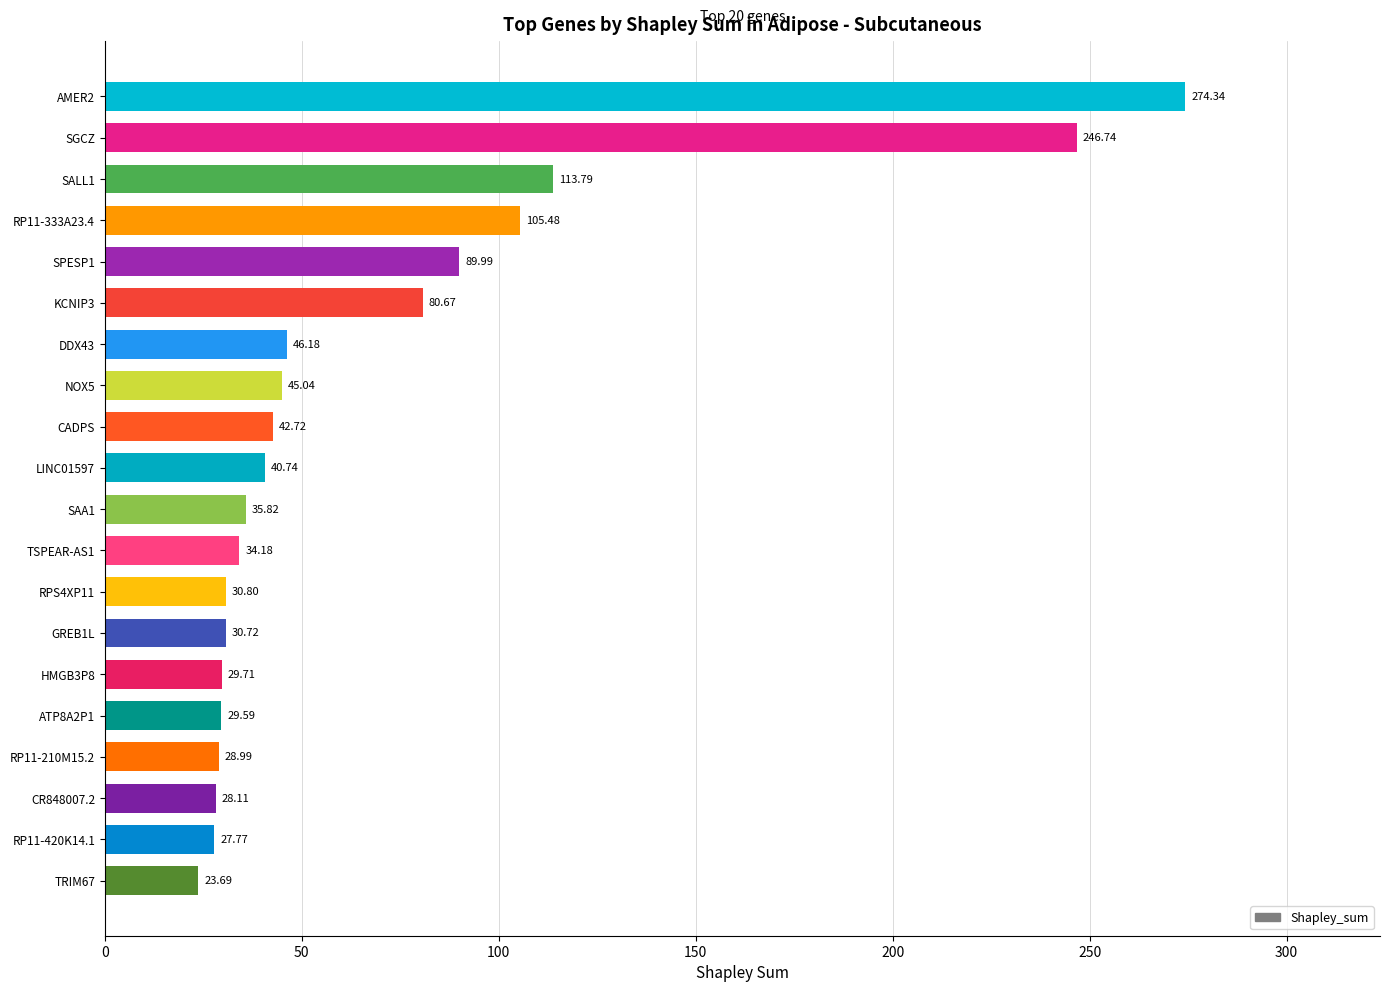

What is the ratio of the value at TSPEAR-AS1 to the value at GREB1L?

1.1